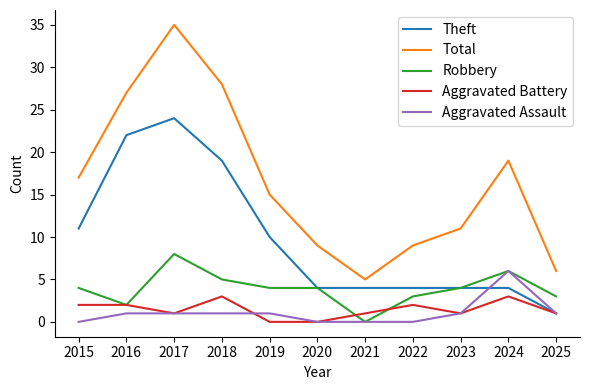

True or false: Total and Robbery cross at least once.

False